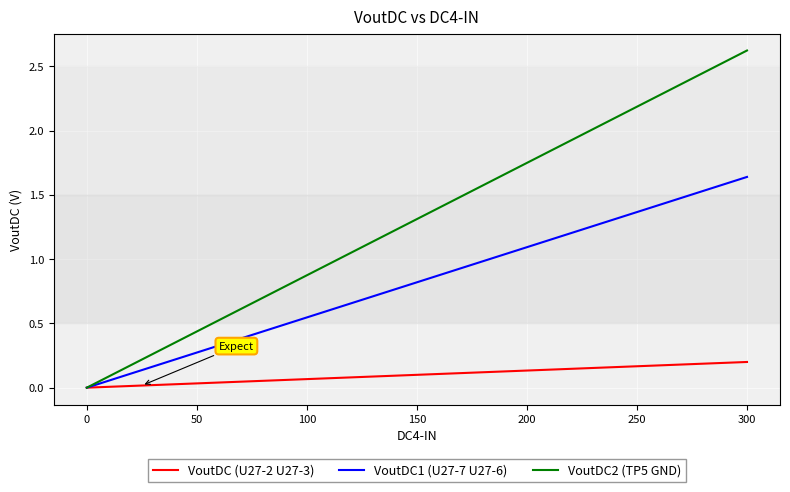

Which series has the largest total across all categories?

VoutDC2 (TP5 GND)